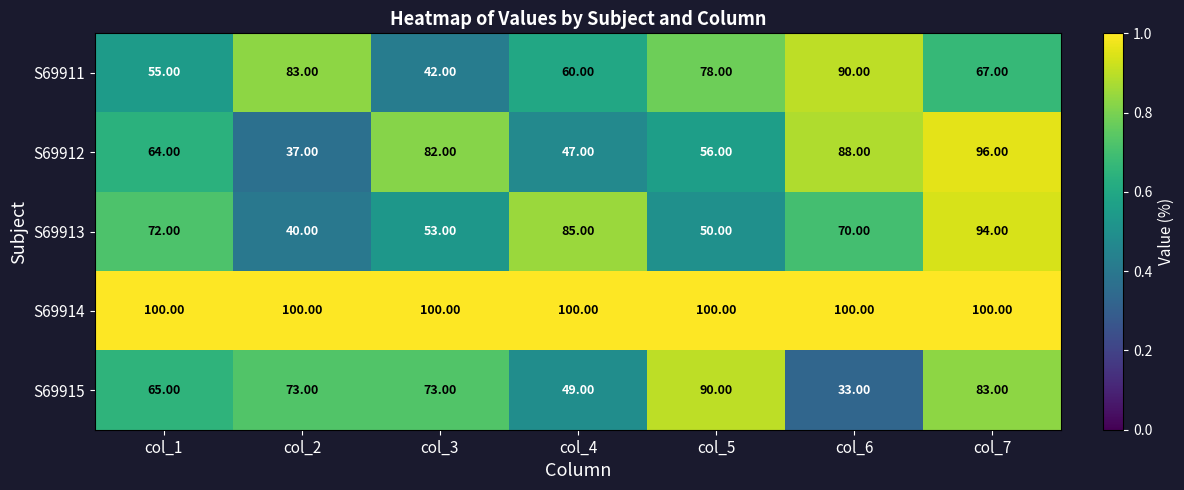

What is the difference between the highest and lowest values at col_4?

53